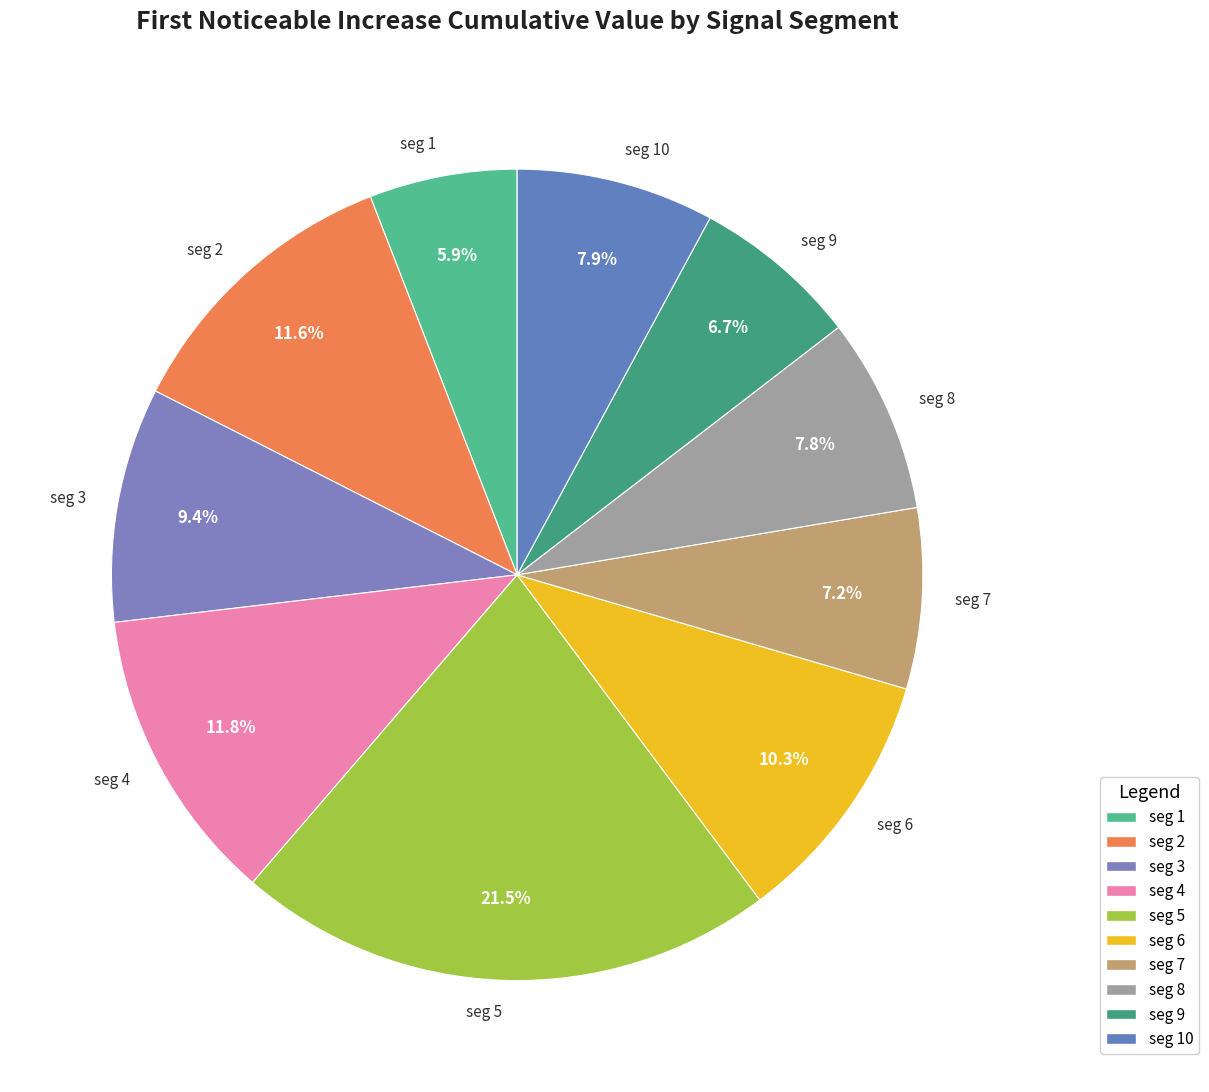

To the nearest percent, what is the difference between the largest and smallest slice percentages?

16%